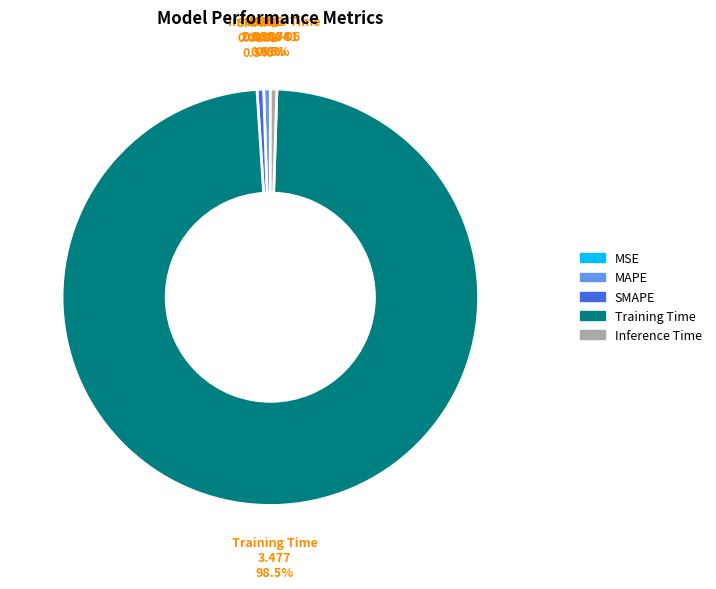

Between MAPE and Training Time, which is larger?

Training Time